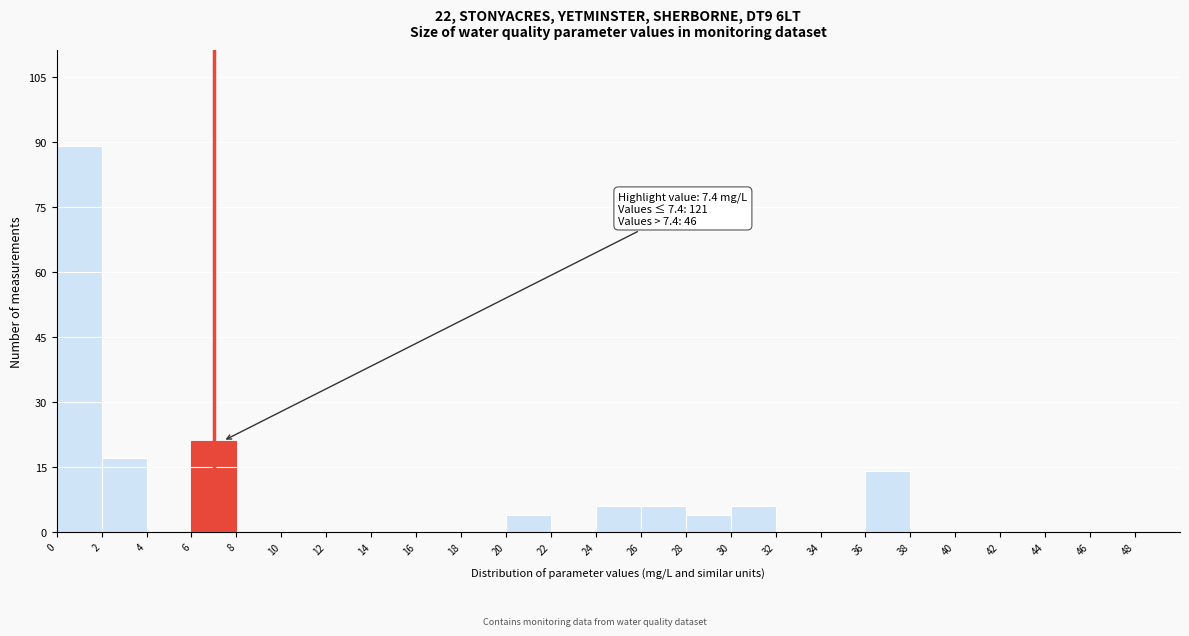

Which range on the x-axis has the tallest bar?

0 to 2